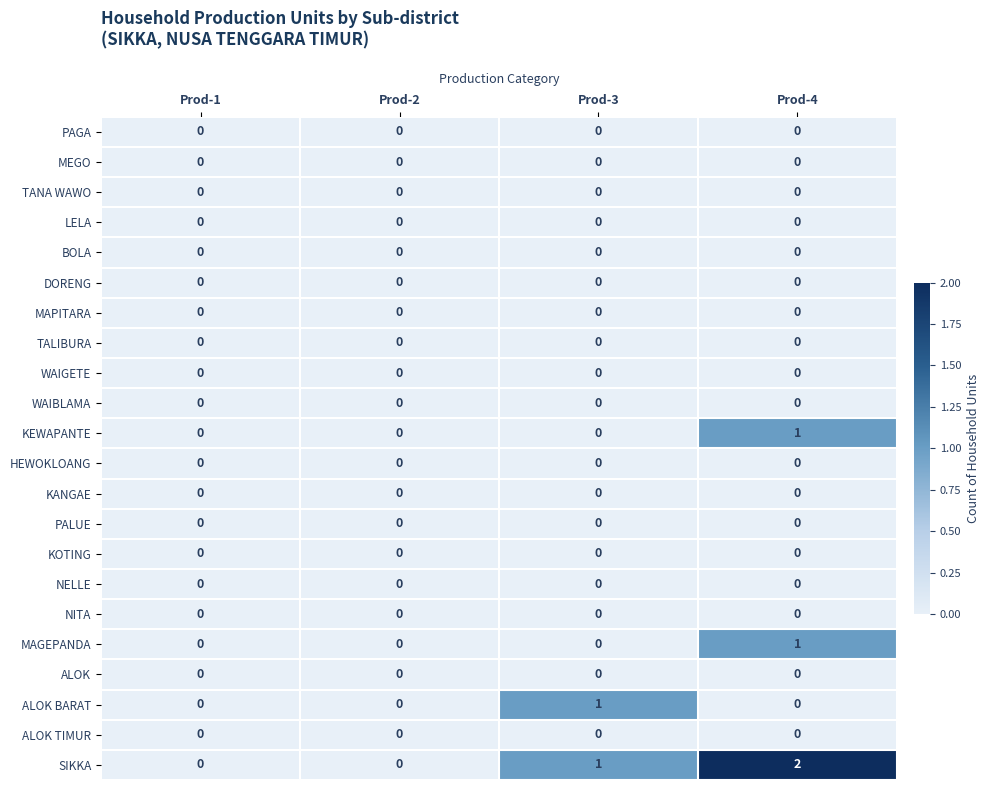

Is it true that KOTING equals 0 at Prod-4?

True